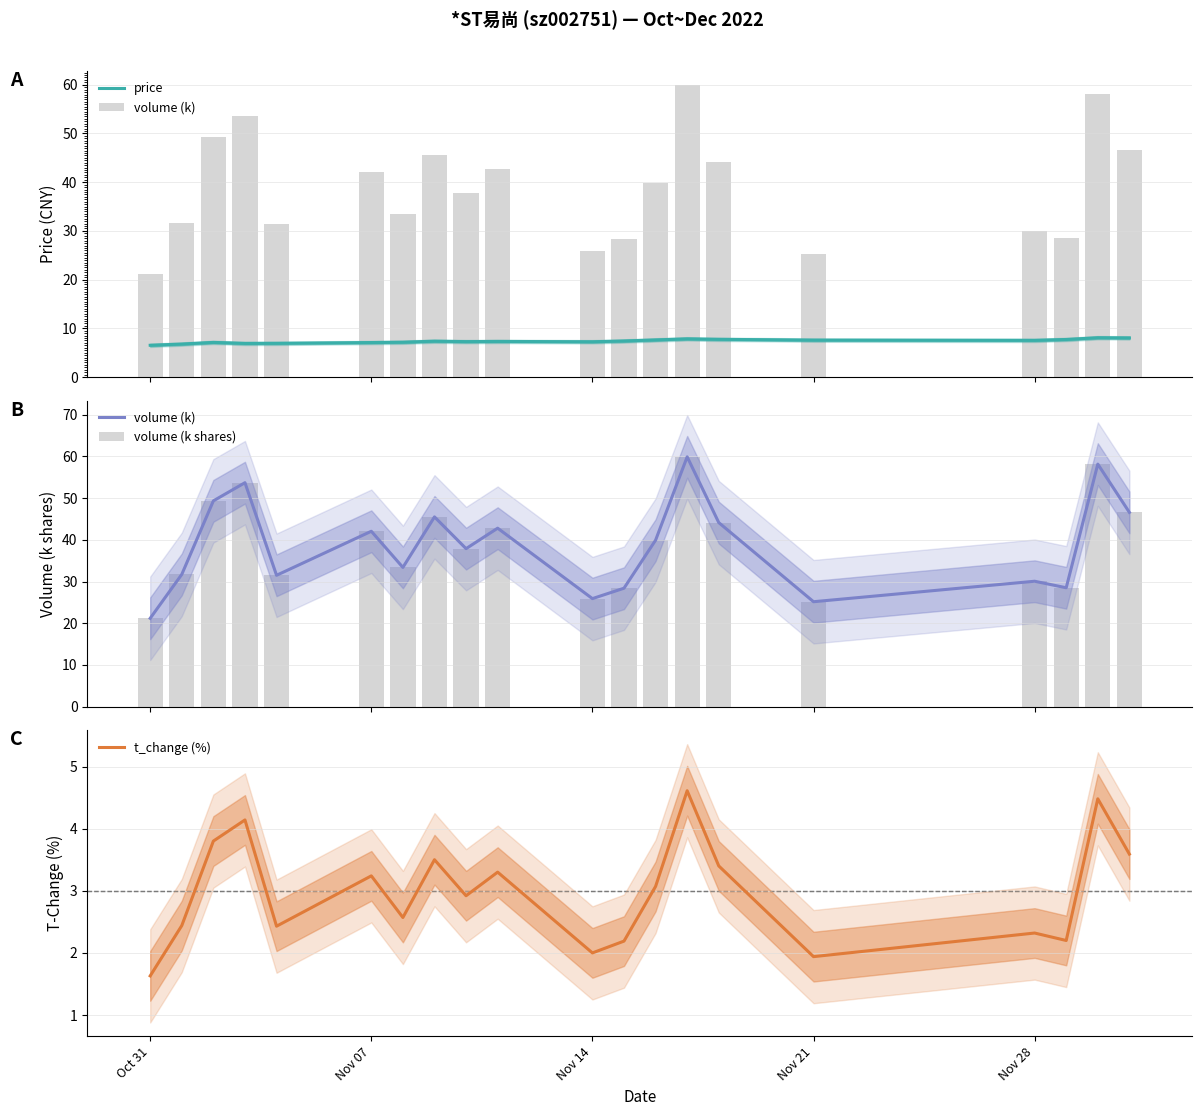

What is the difference between the second highest and minimum values in the price series?

1.5